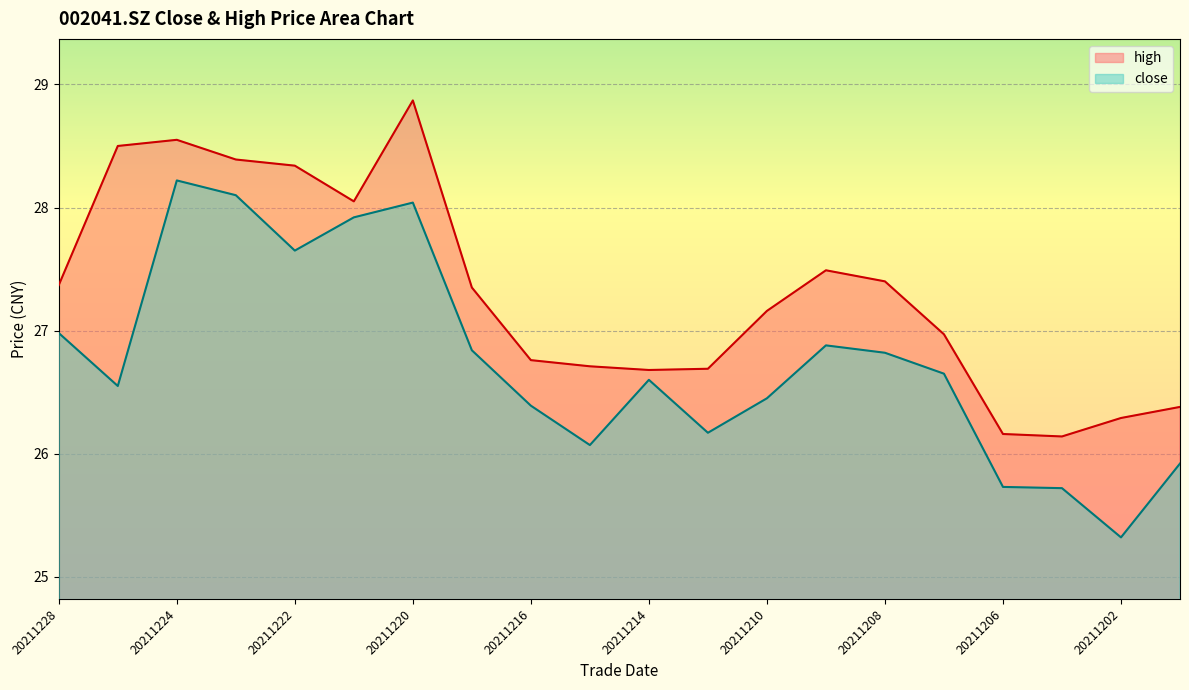

Where does the close series first go above 26?

20211228